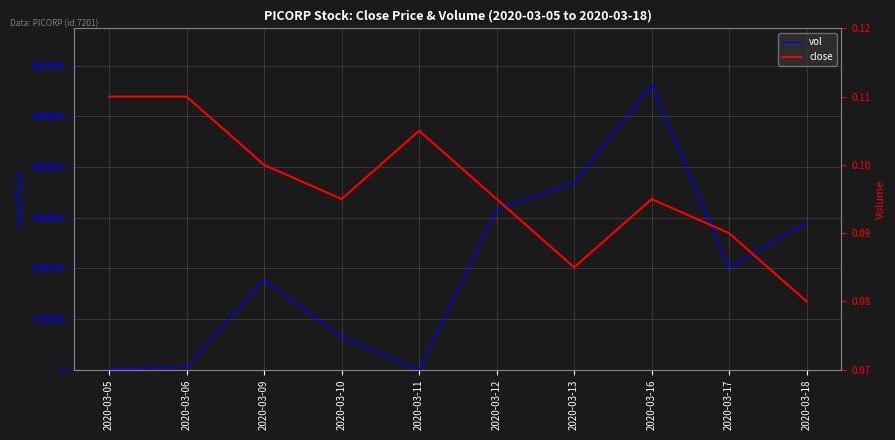

What is the value of the close point at the 6th from the left?

0.1